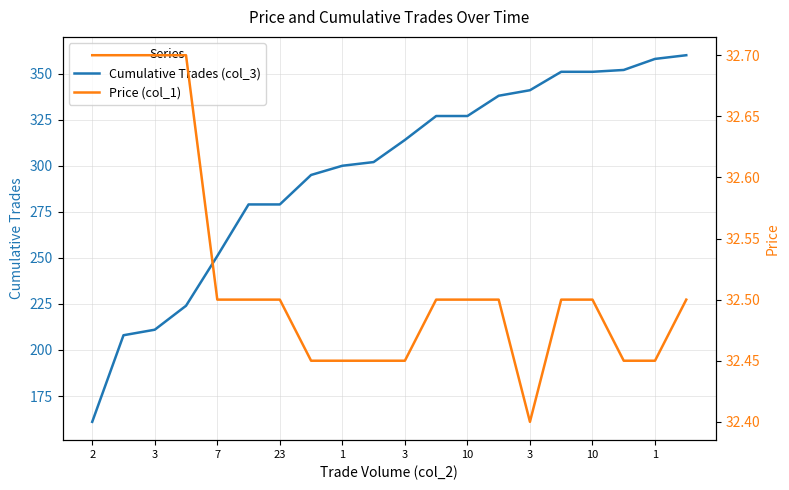

True or false: Price (col_1) and Cumulative Trades (col_3) cross at least once.

False